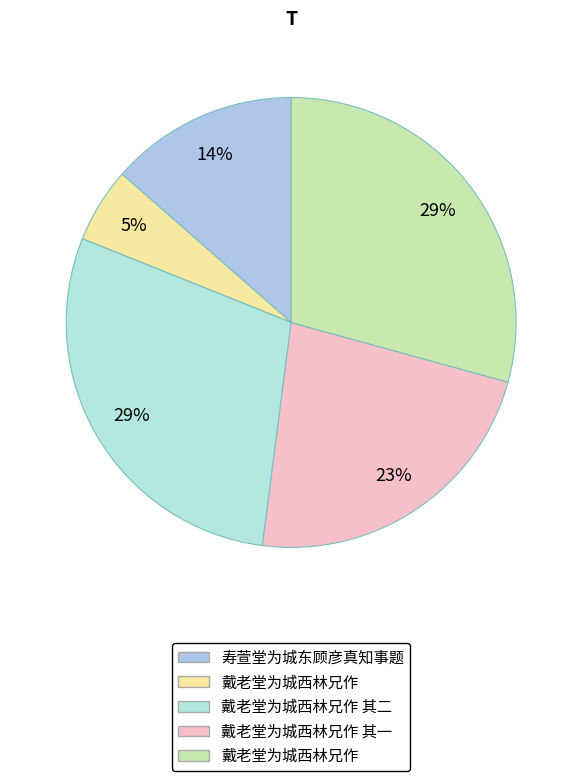

To the nearest percent, what is the difference between the largest and smallest slice percentages?

24%